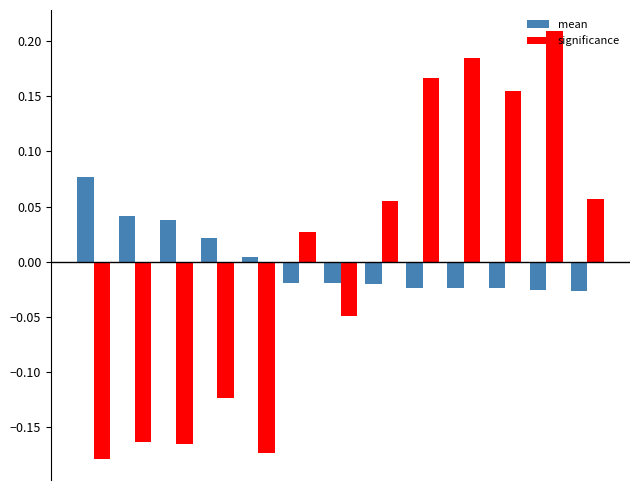

Which series has the widest spread of values?

significance